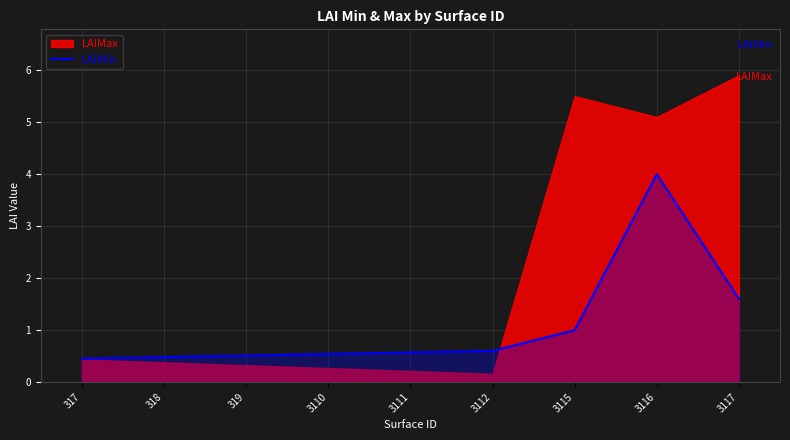

What is the difference between the values at 318 and 3112?

0.1